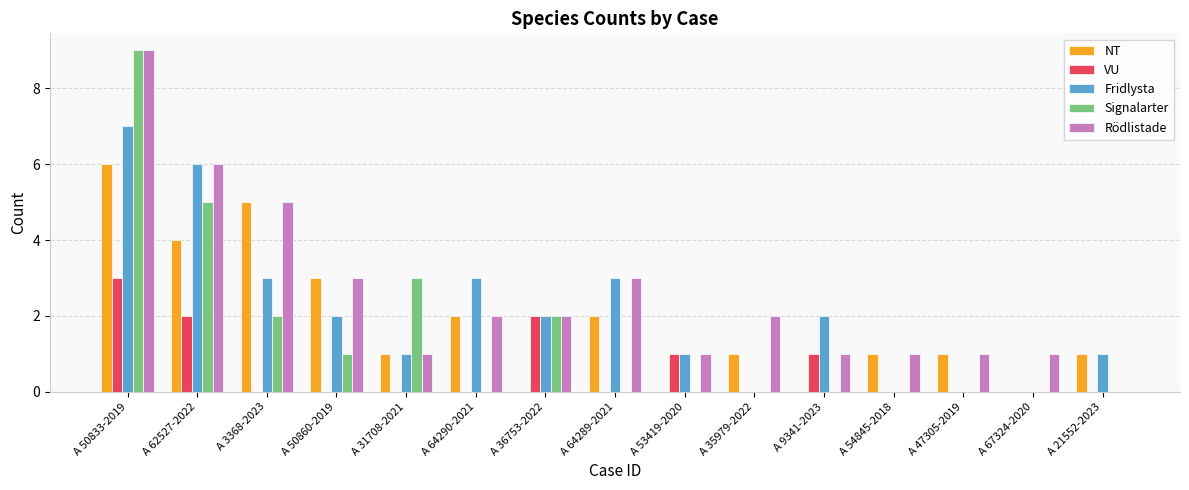

What is the sum of the Signalarter values at A 50833-2019 and A 21552-2023?

9